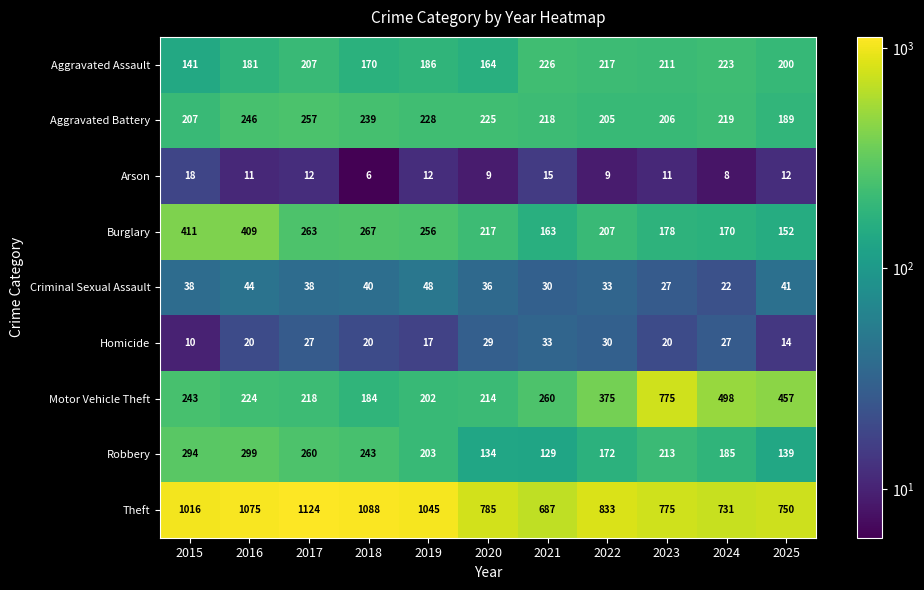

Which category has the lowest value across all series?

2018